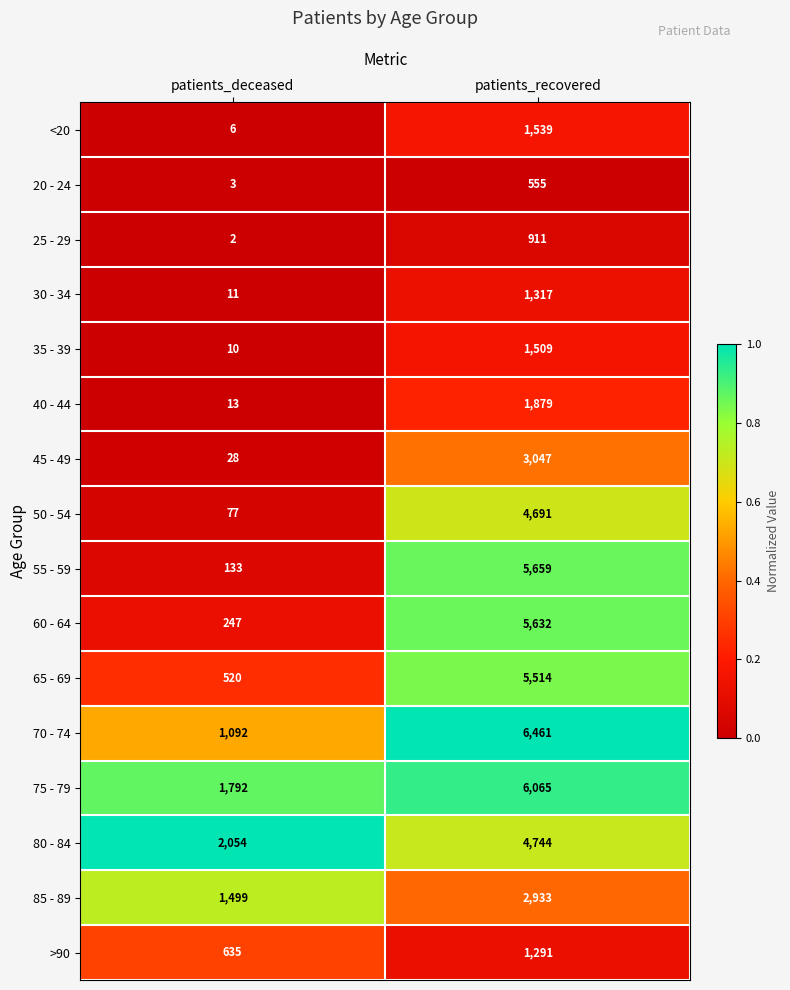

At which label does 80 - 84 reach its minimum?

patients_deceased